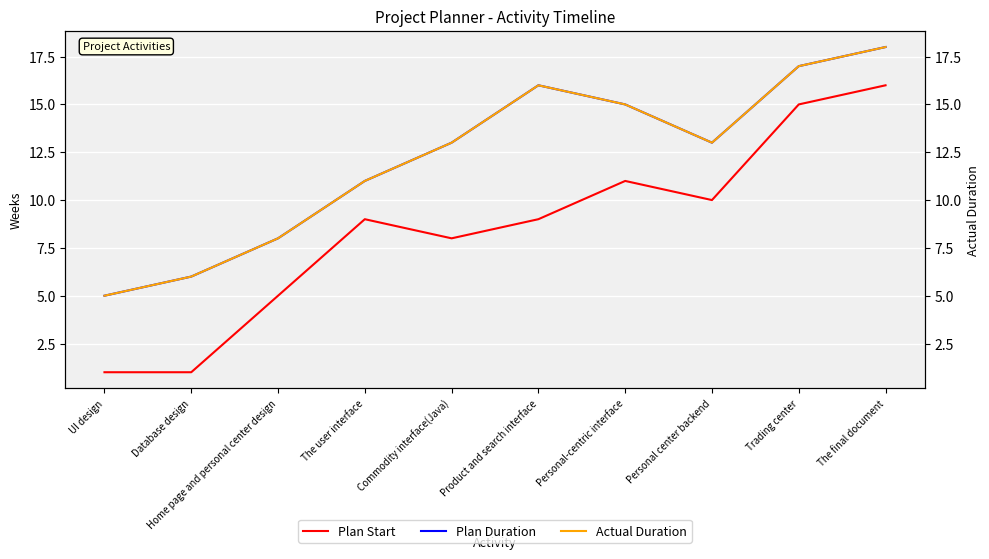

The Plan Duration series shows 25 at Product and search interface. True or false?

False